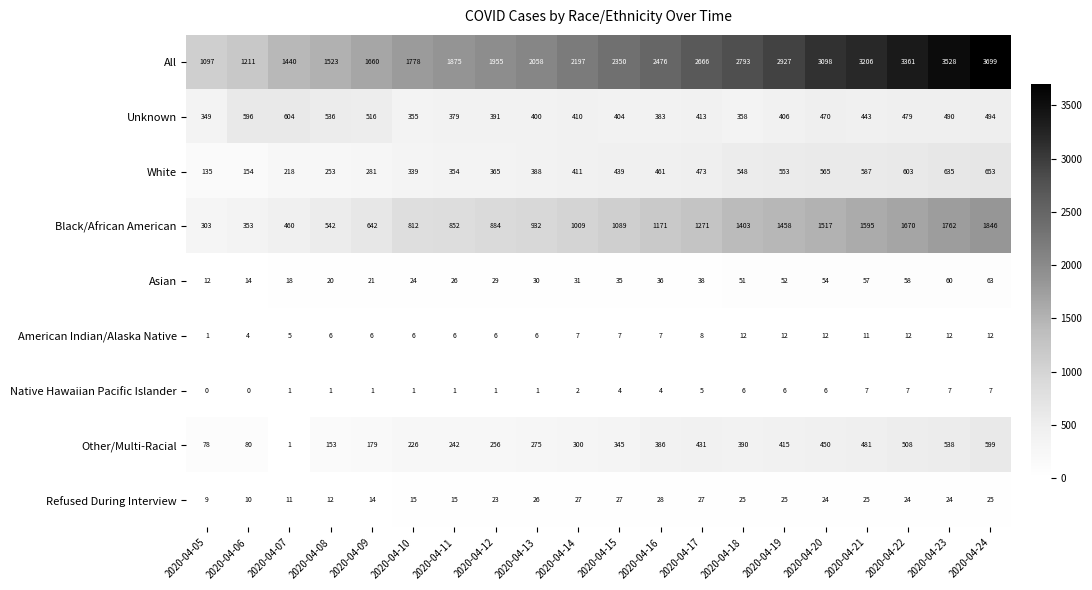

True or false: Black/African American has a value of 1846 at 2020-04-24.

True